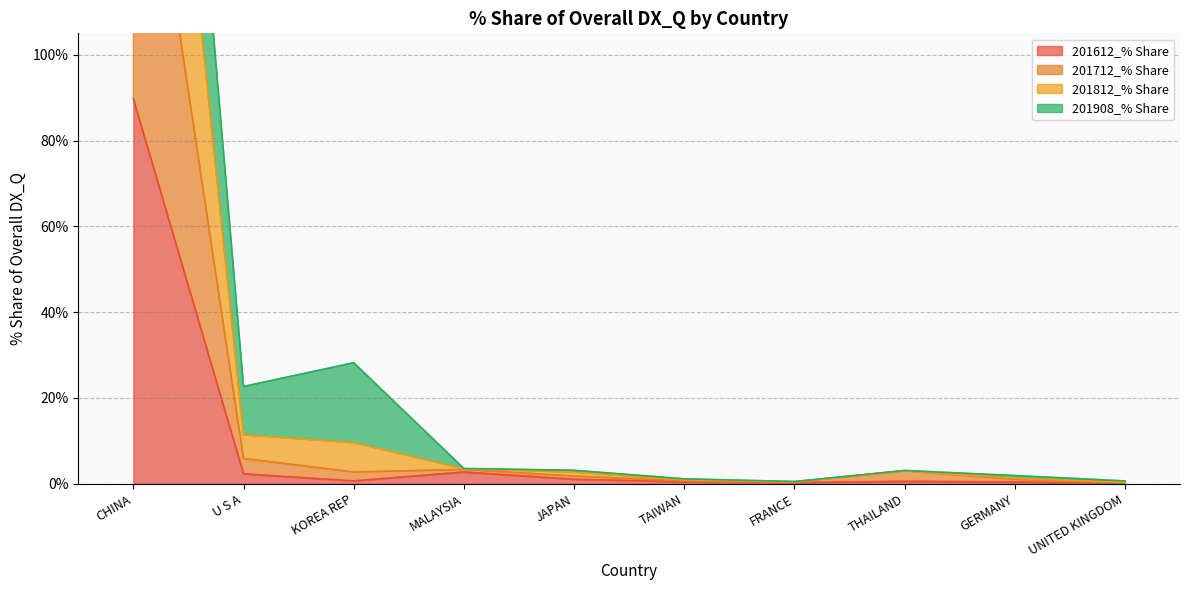

Is it true that 201612_% Share equals 89.7 at CHINA?

True